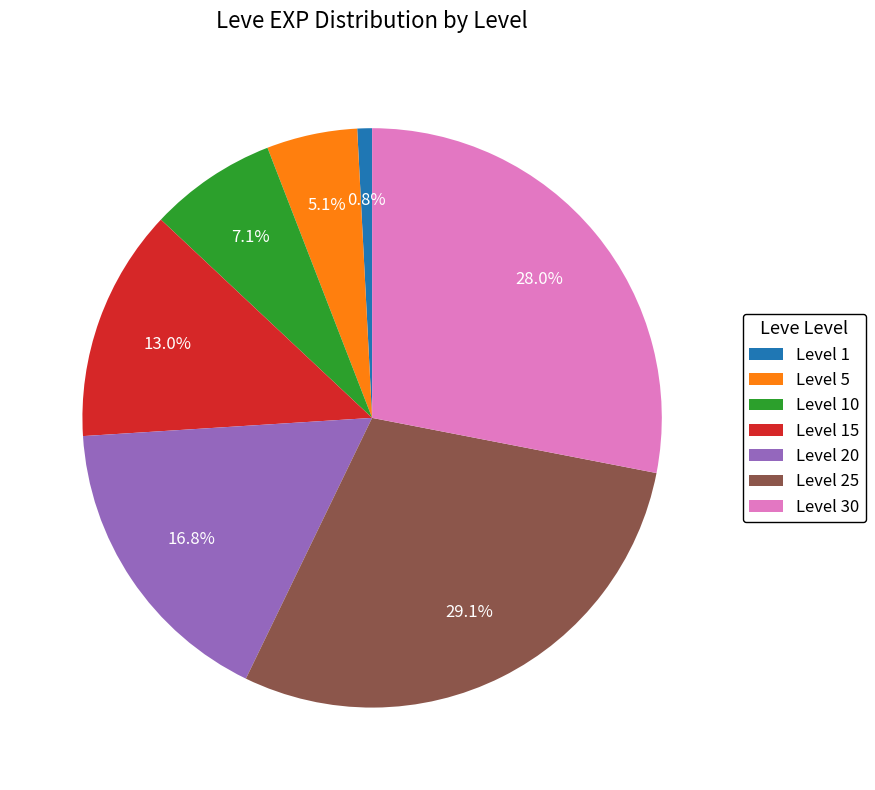

What is the smallest slice in the pie chart?

Level 1